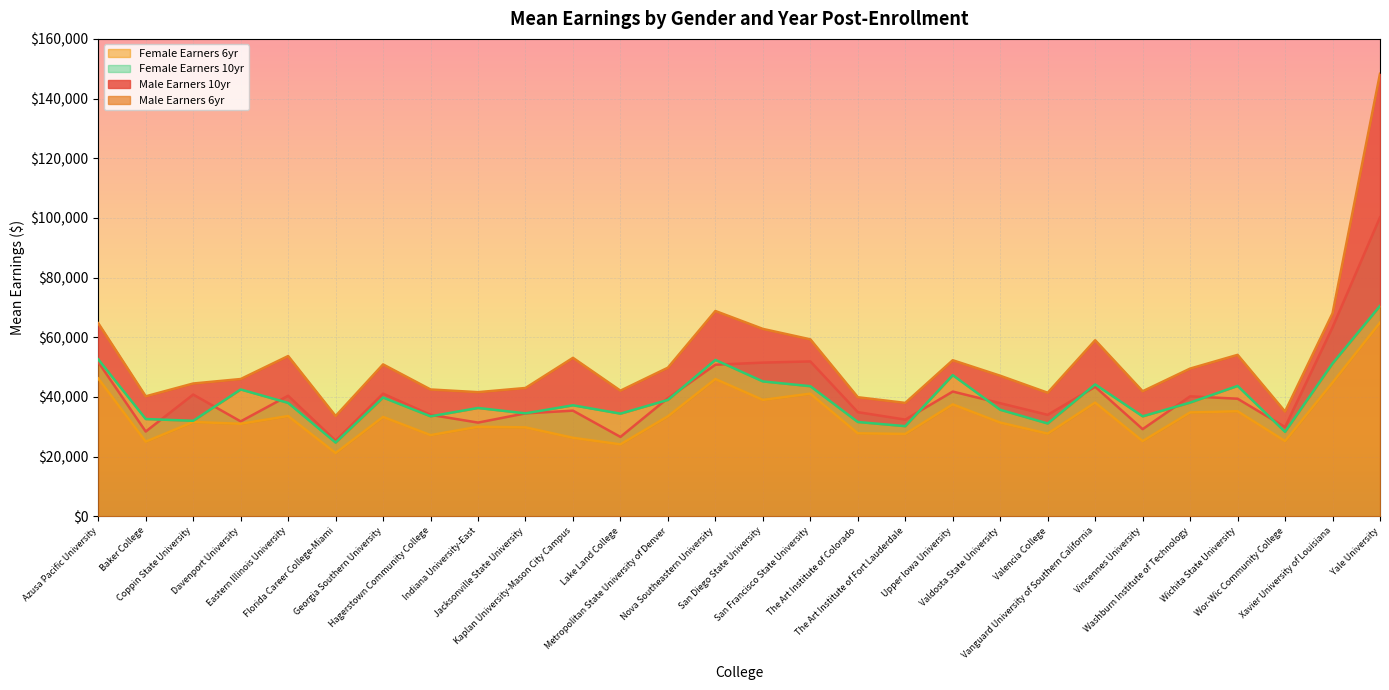

Which label corresponds to the smallest value in the chart?

Florida Career College-Miami